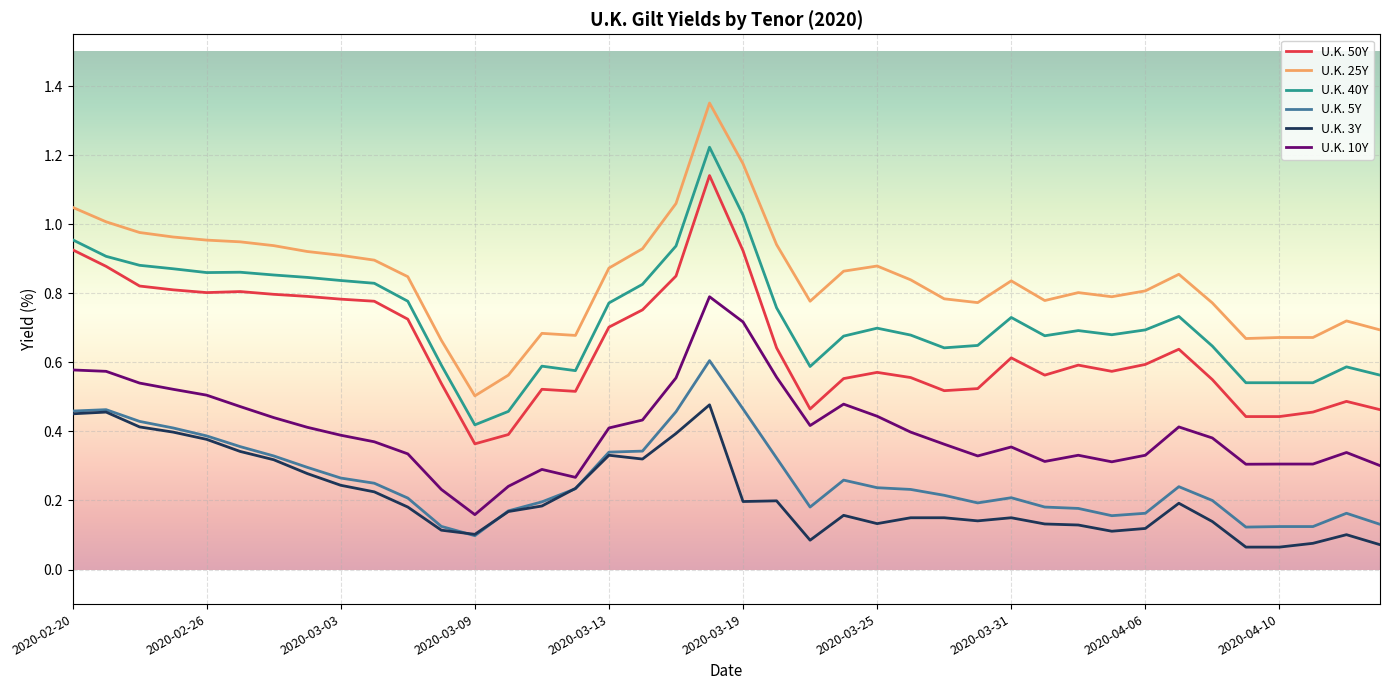

What is the sum of all U.K. 5Y values?

10.5